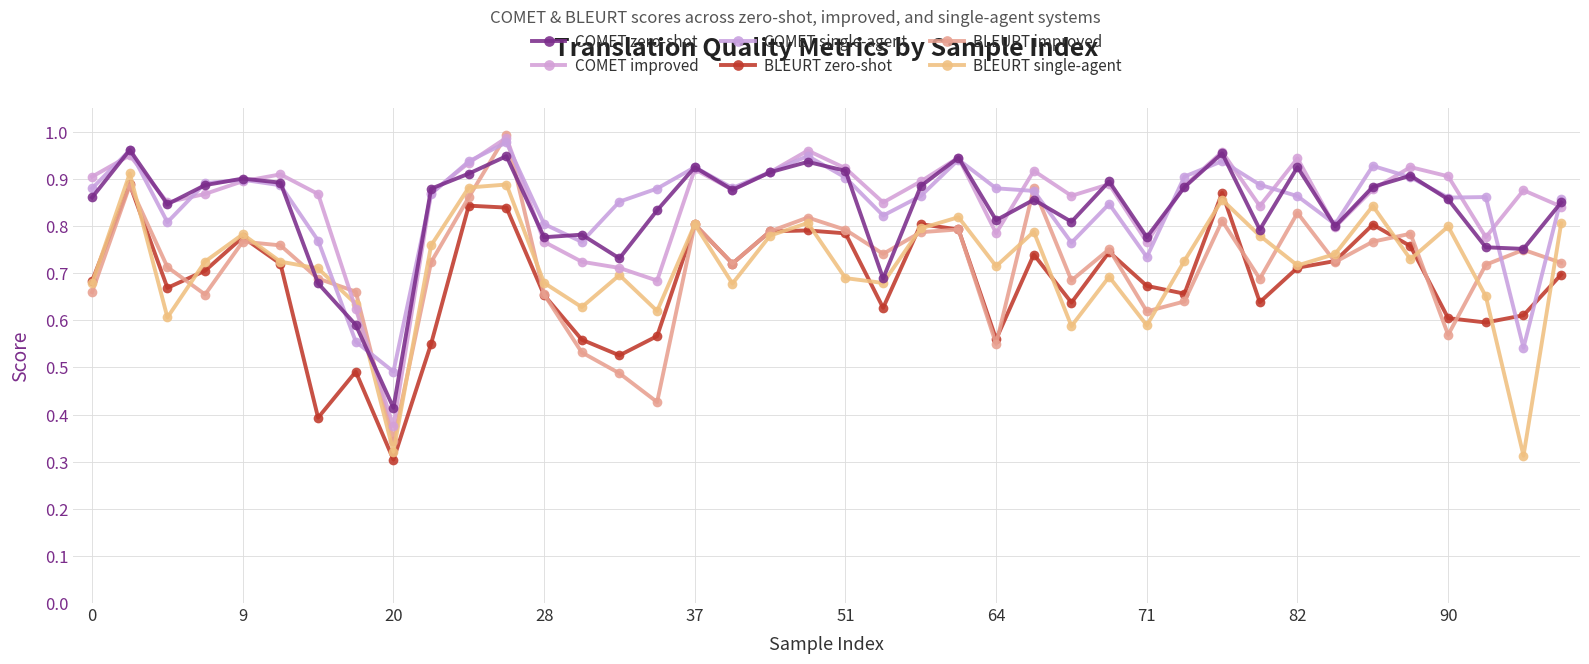

At how many categories does at least one series exceed 0?

40